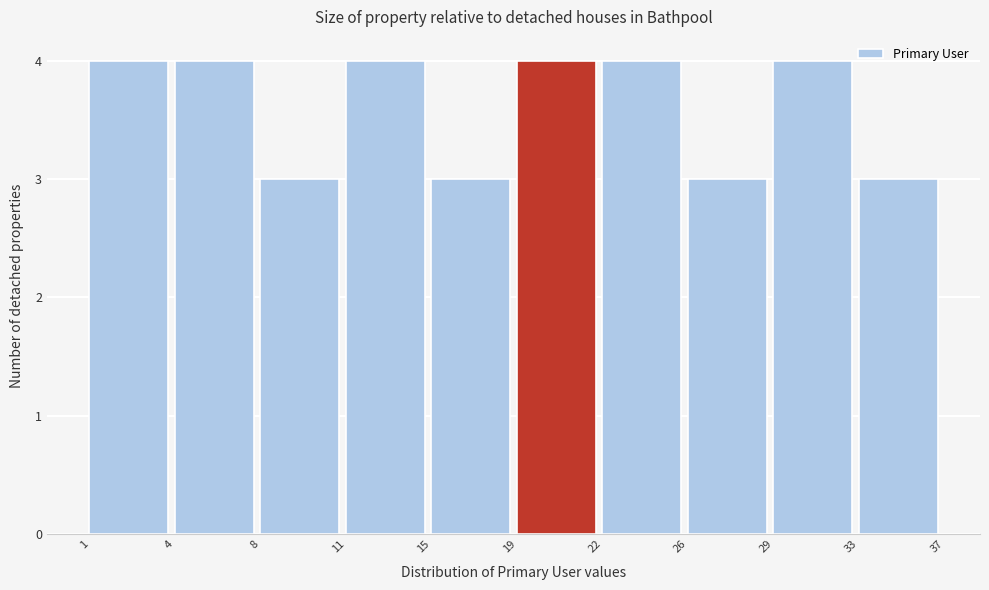

Reading left to right, transcribe all the data shown in this chart.

4	4	3	4	3	4	4	3	4	3